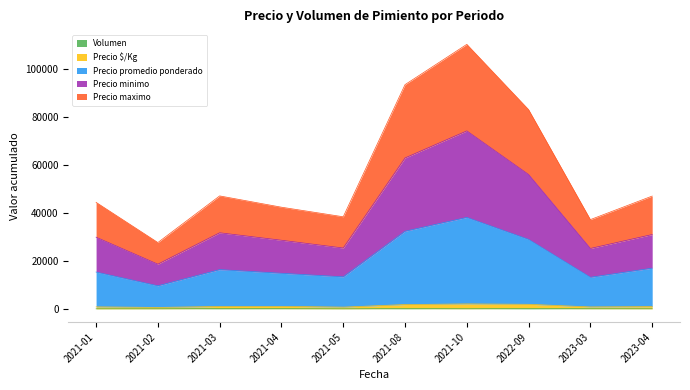

What is the difference between the highest and lowest values at 2021-02?

27567